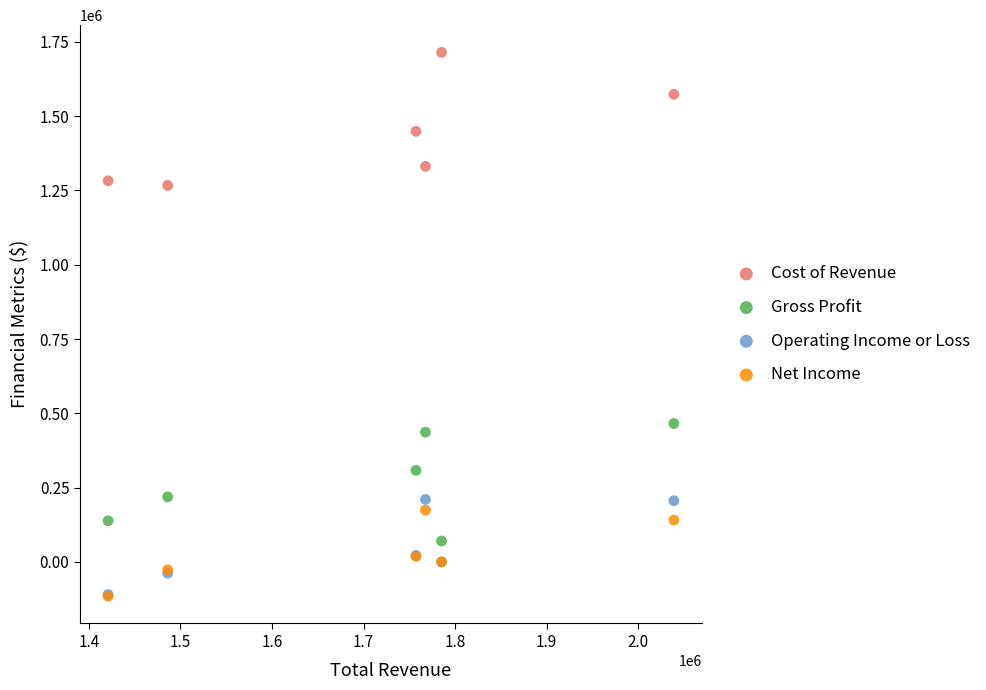

Which series reaches the maximum Y coordinate?

Cost of Revenue